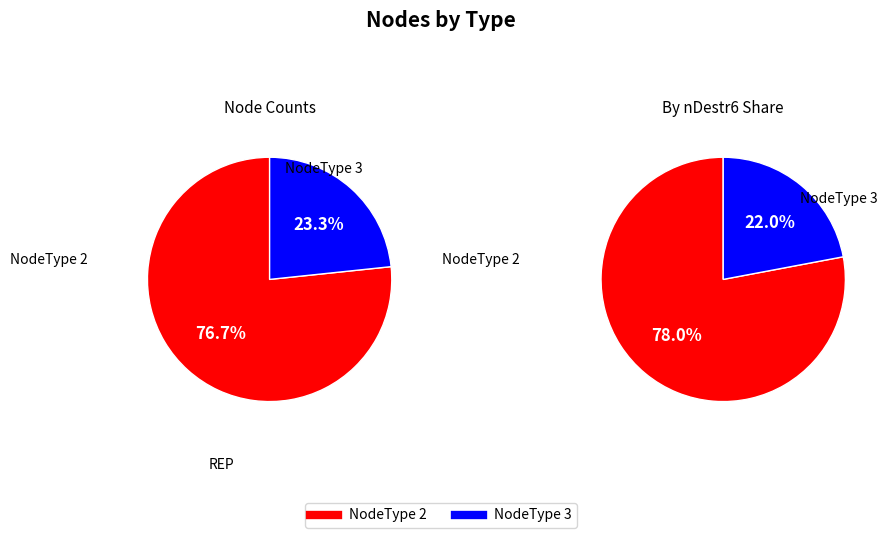

Rank the categories by value from lowest to highest.

NodeType 3, NodeType 2